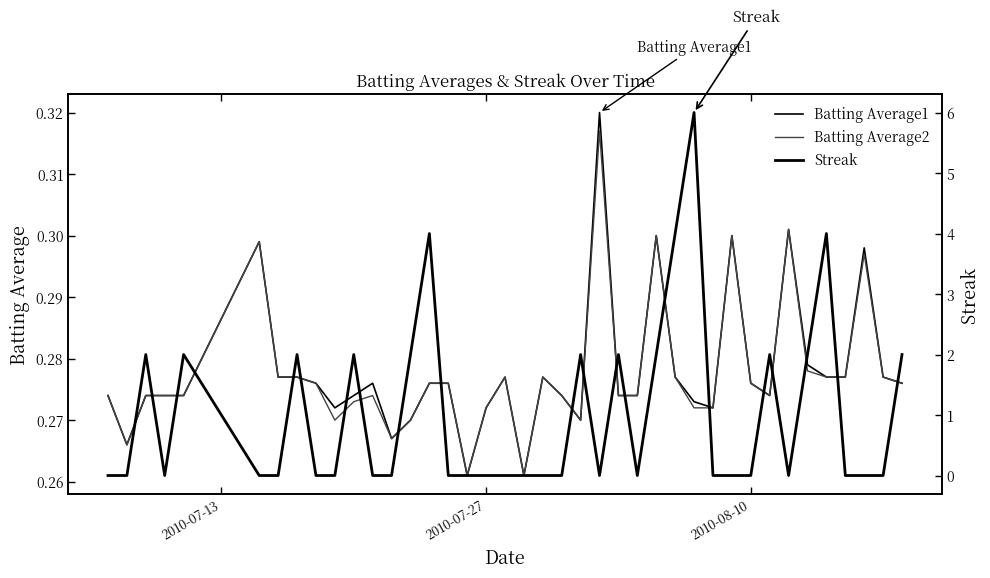

At how many categories does at least one series exceed 1?

15